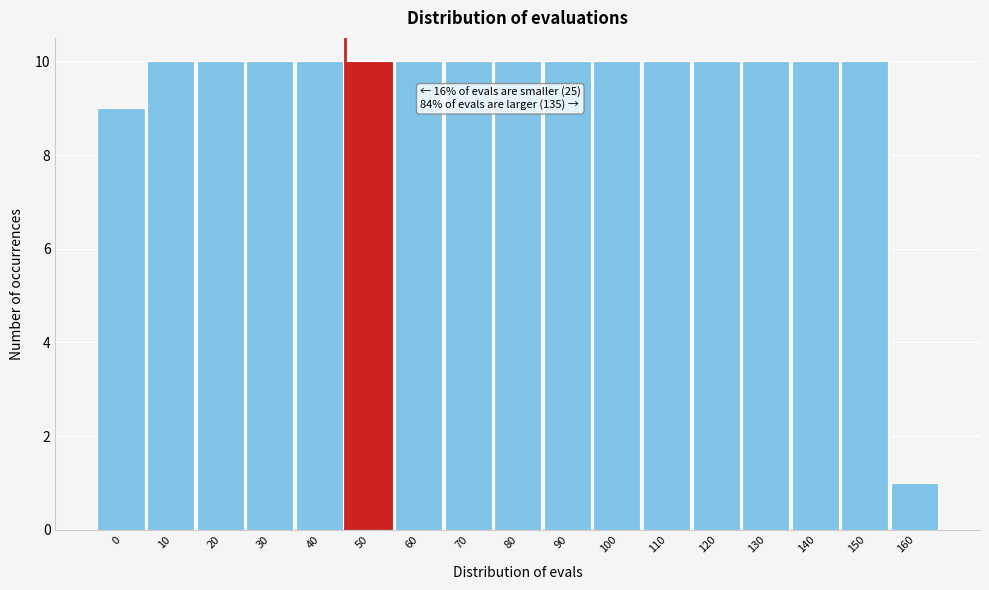

Reading right to left, what are all the values shown in this chart?

1	10	10	10	10	10	10	10	10	10	10	10	10	10	10	10	9